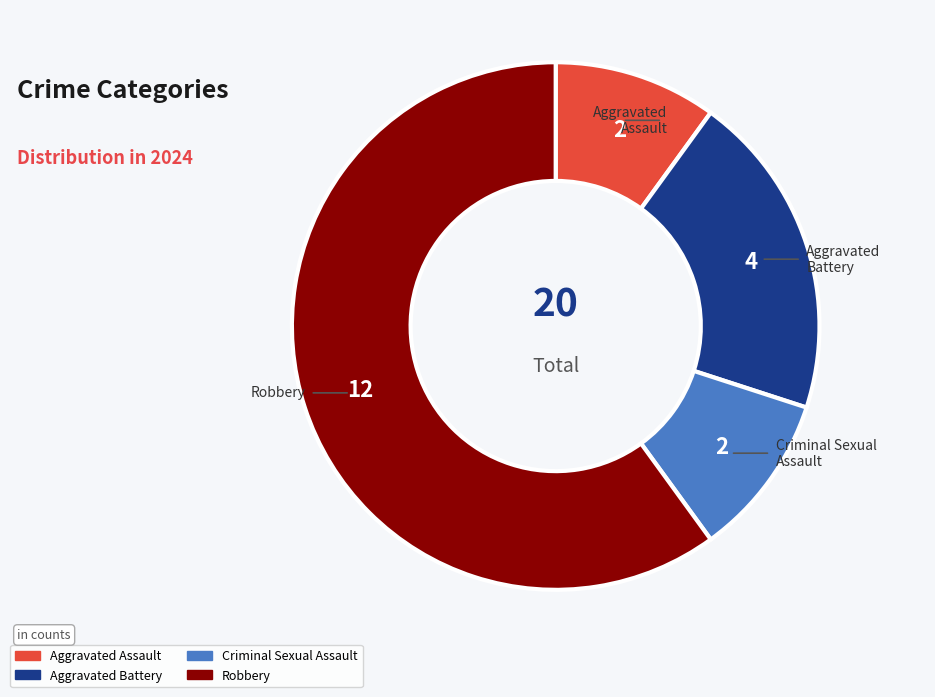

What is the ratio of the value at Aggravated Assault to the value at Criminal Sexual Assault?

1.0